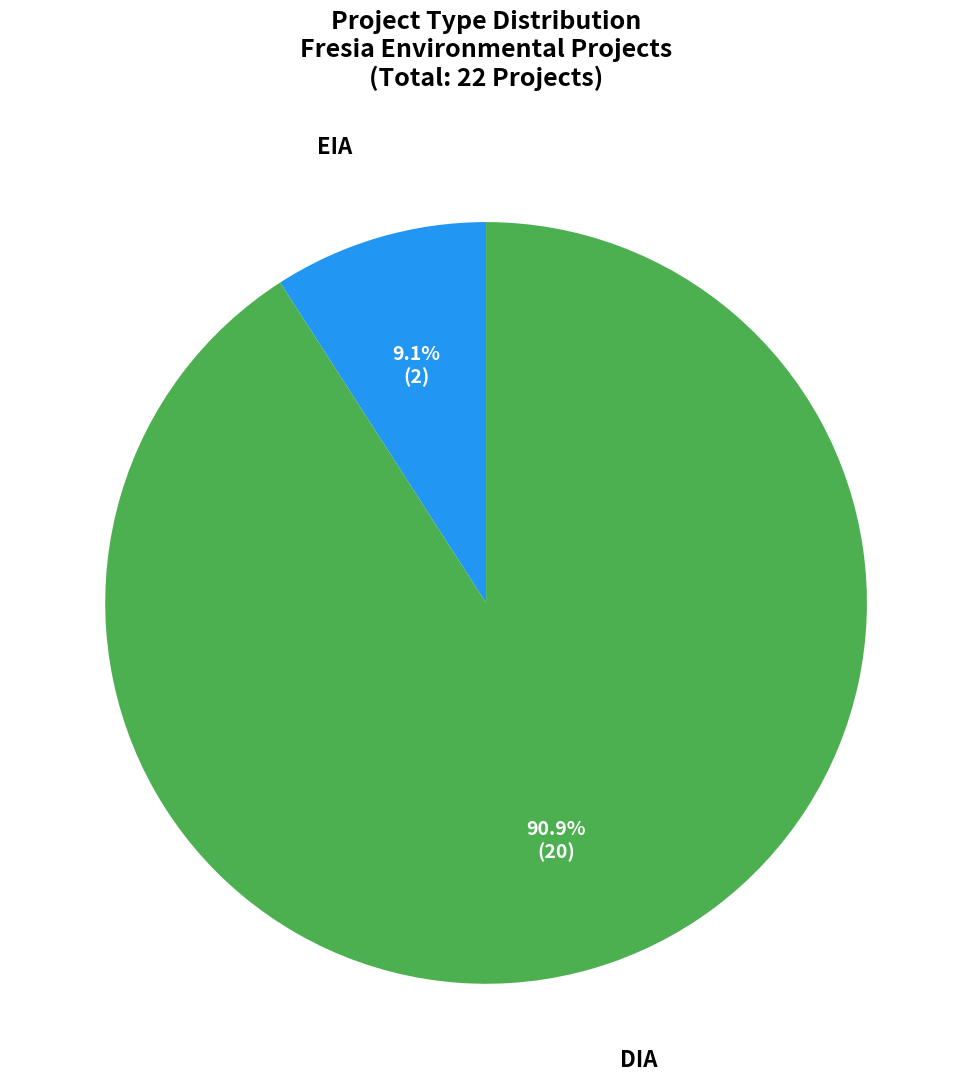

Is there a majority slice in this chart?

Yes